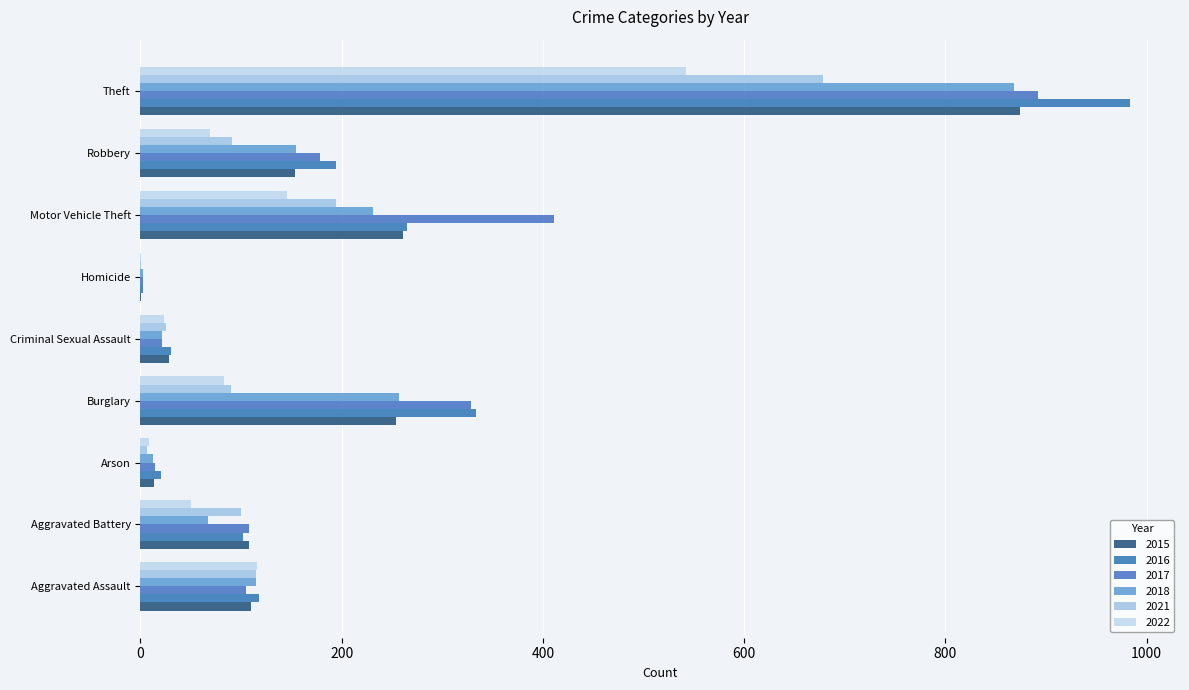

What are all the series names shown in the legend?

2015, 2016, 2017, 2018, 2021, 2022